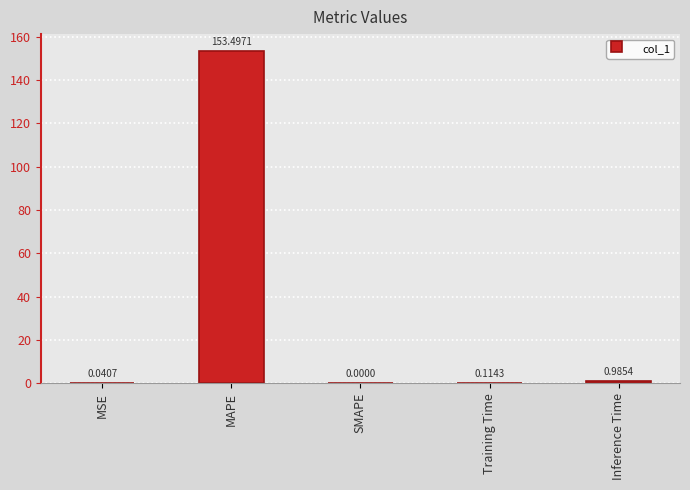

The value at SMAPE is 0.0. True or false?

True